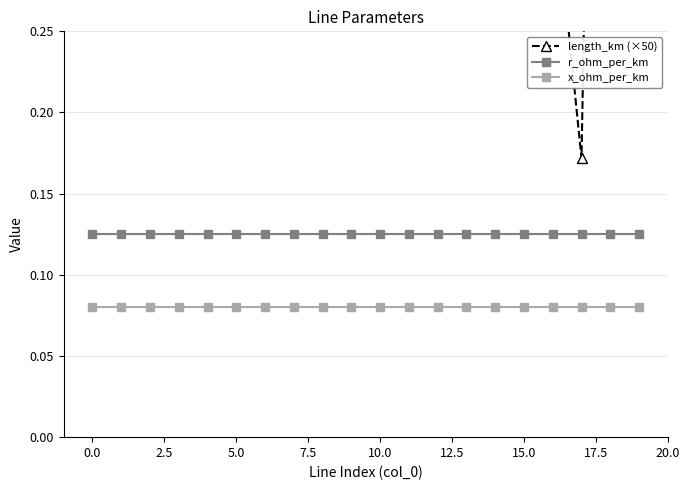

At how many categories does at least one series exceed 0?

20